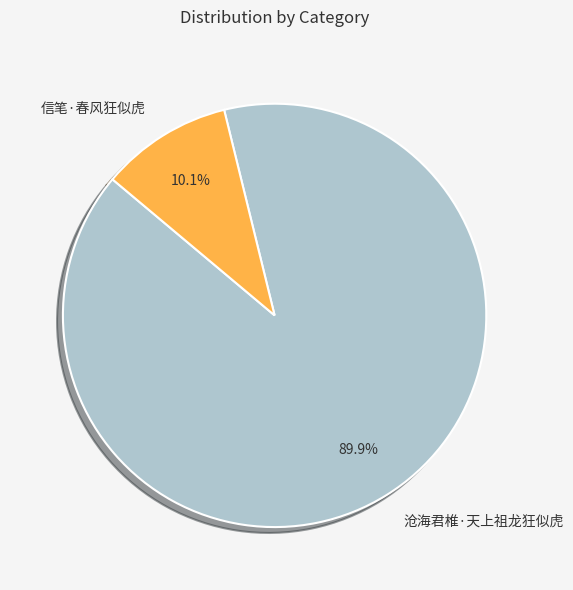

To the nearest percent, what is the difference between the largest and smallest slice percentages?

80%